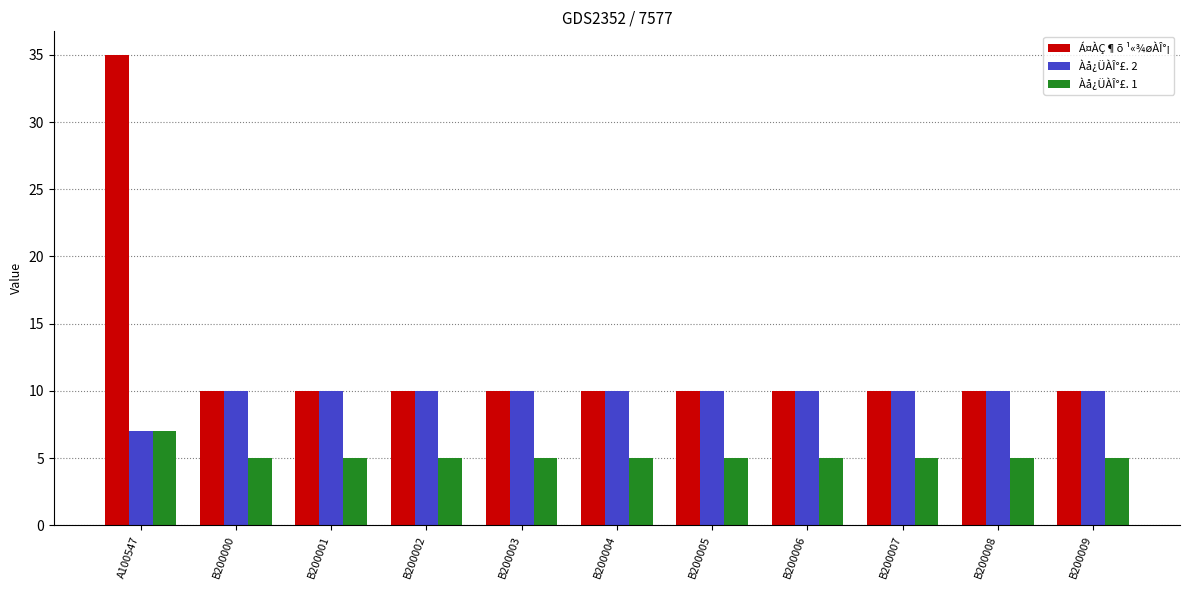

The value of Àå¿ÜÀÎ°£. 1 at B200000 is 7. True or false?

False